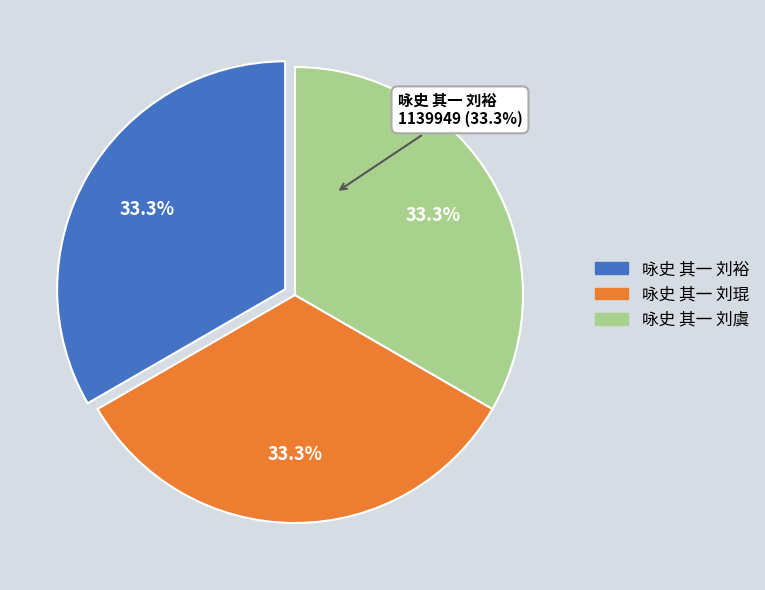

True or false: 咏史 其一 刘琨 accounts for 33% of the total.

True